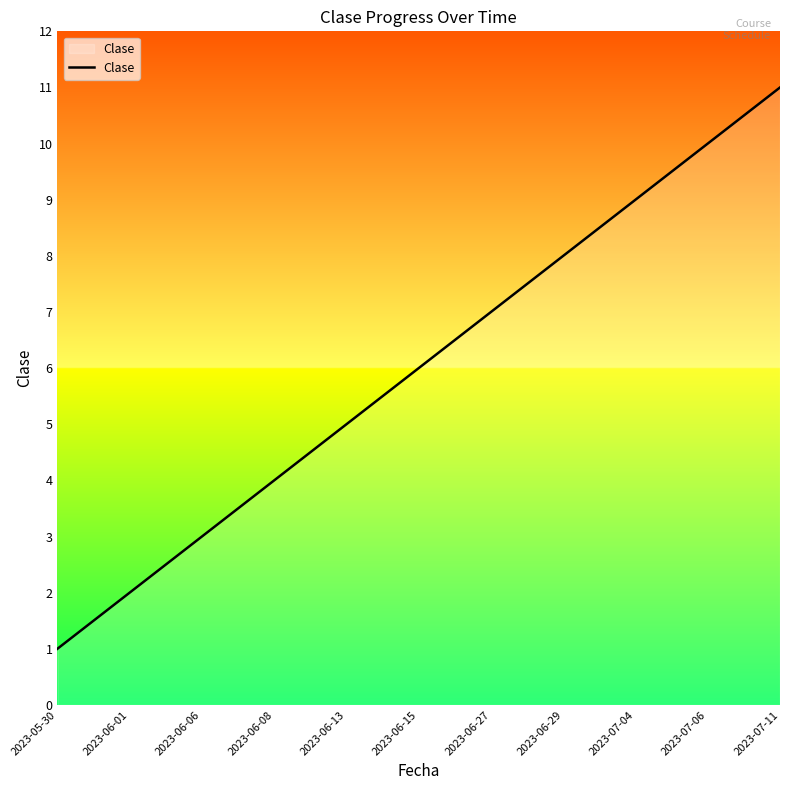

What is the difference between the maximum and minimum values?

10.0